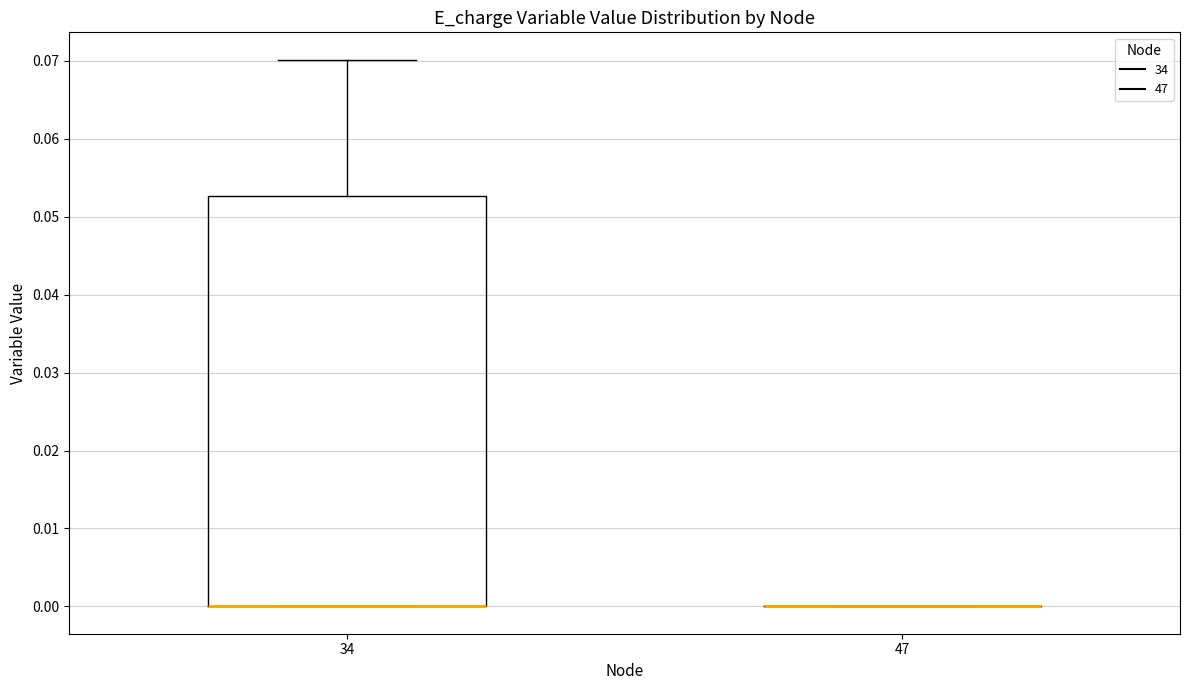

Which box is the tallest, from its lower edge to its upper edge?

34